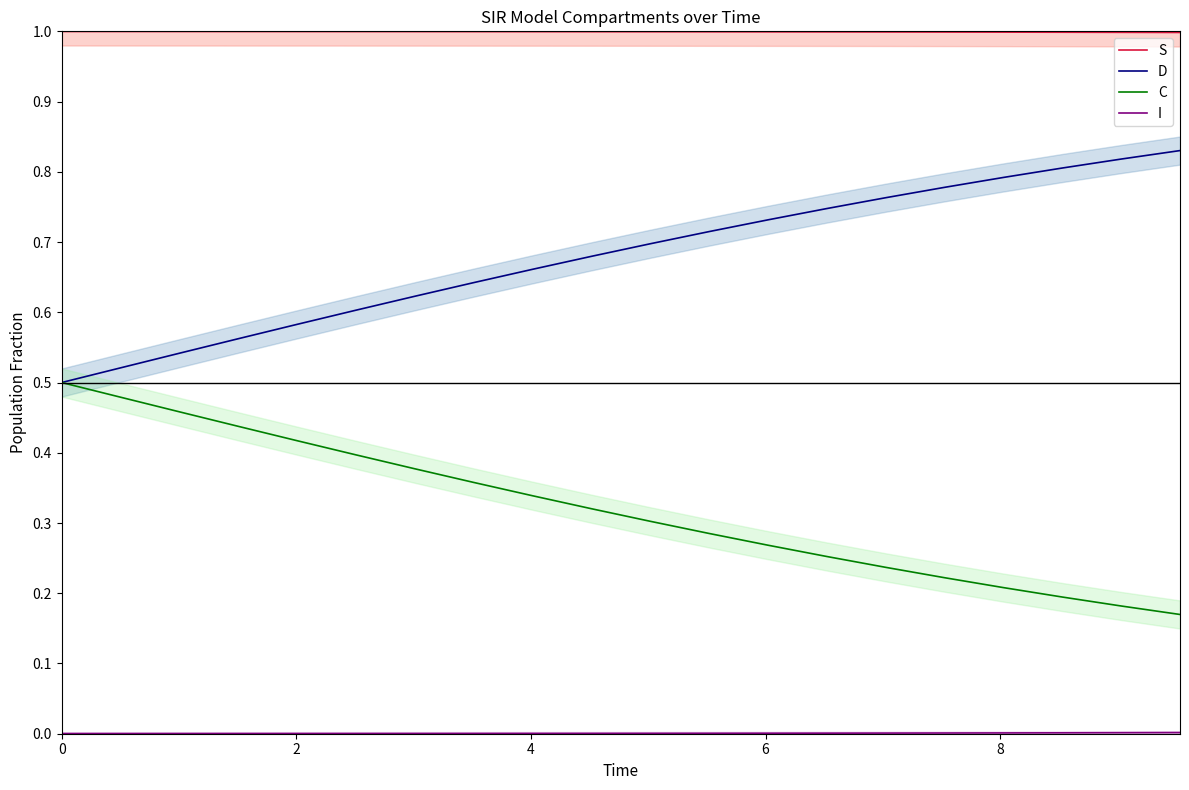

True or false: C and S cross at least once.

False